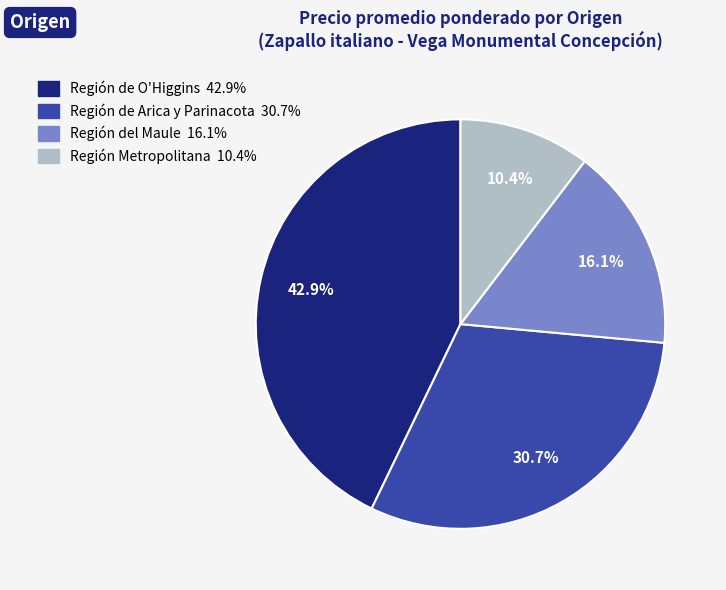

Is there a majority slice in this chart?

No